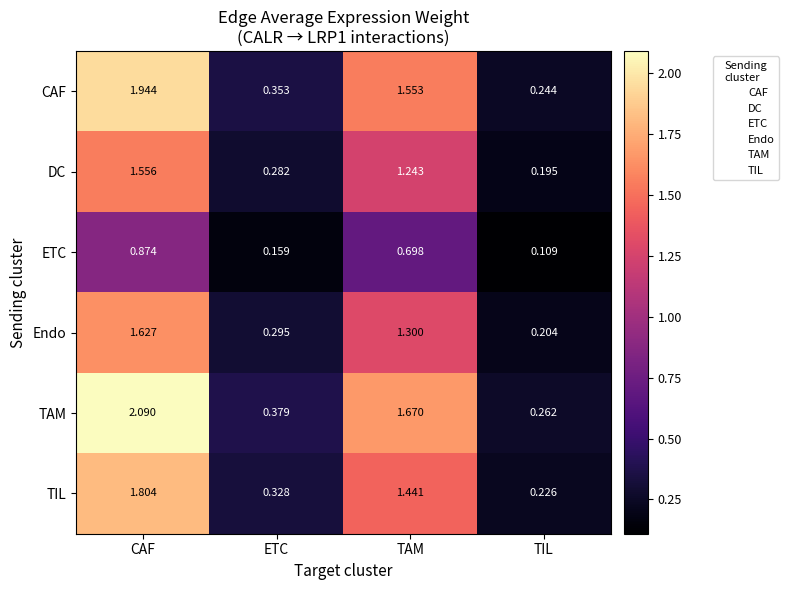

At TAM, list the series in order from largest to smallest.

TAM, CAF, TIL, Endo, DC, ETC